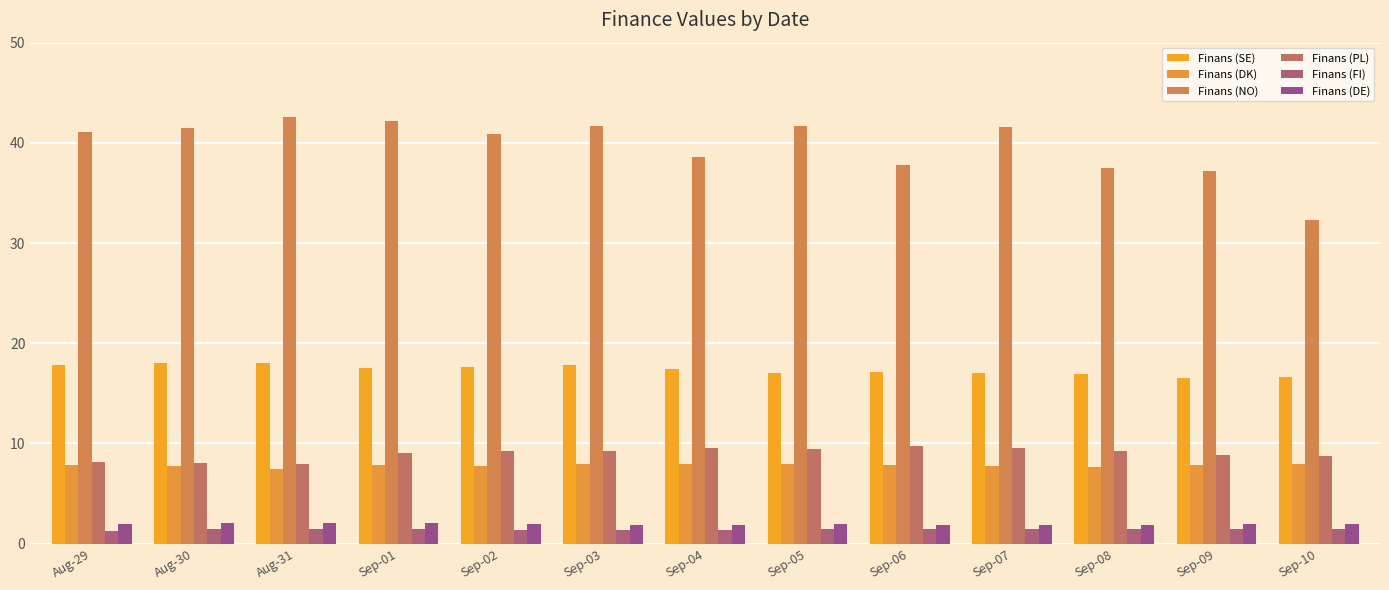

What is the label of the 7th bar from the right?

Sep-04